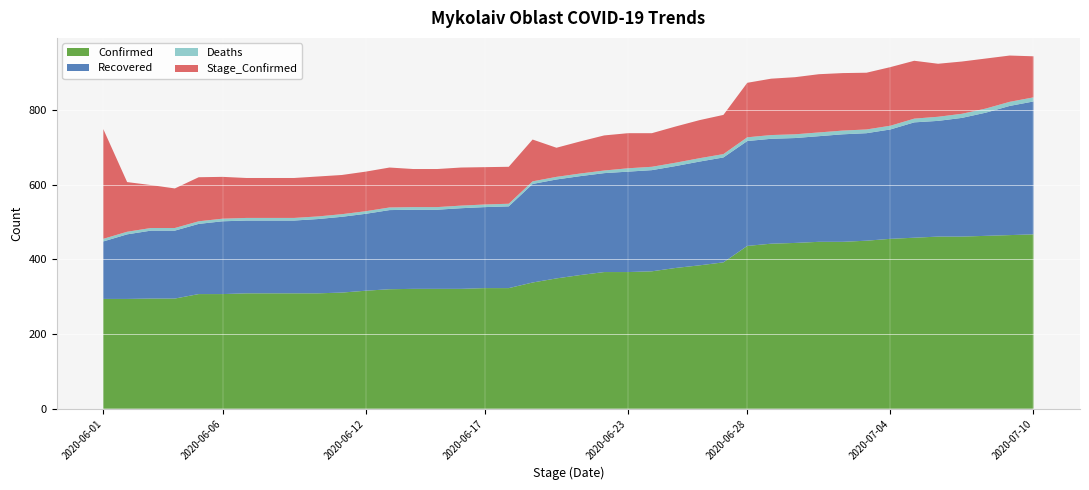

Reading left to right, extract all data points from this chart.

Confirmed: 294	294	295	295	307	307	309	309	309	309	311	316	320	321	321	321	323	323	338	349	358	366	366	368	377	384	392	436	442	444	447	447	450	455	458	461	461	463	465	467
Recovered: 154	173	182	182	188	195	195	195	195	199	203	206	212	212	212	216	217	219	264	265	265	265	269	271	273	278	281	281	281	281	283	288	288	293	309	310	318	330	346	356
Deaths: 7	7	7	7	7	7	7	7	7	7	7	7	7	7	7	7	7	7	7	7	7	7	9	9	9	9	9	10	10	10	10	10	10	10	10	11	11	11	11	11
Stage_Confirmed: 294	133	115	106	118	112	107	107	107	107	105	106	107	102	102	102	100	99	112	78	86	94	94	90	97	102	105	146	151	153	156	154	152	157	155	142	140	134	124	110